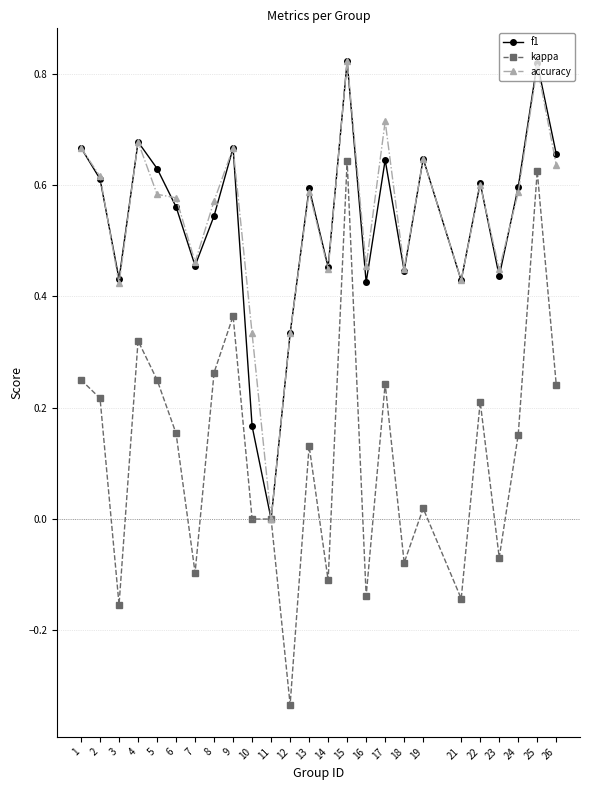

Does the chart display data point markers on the line(s)?

Yes